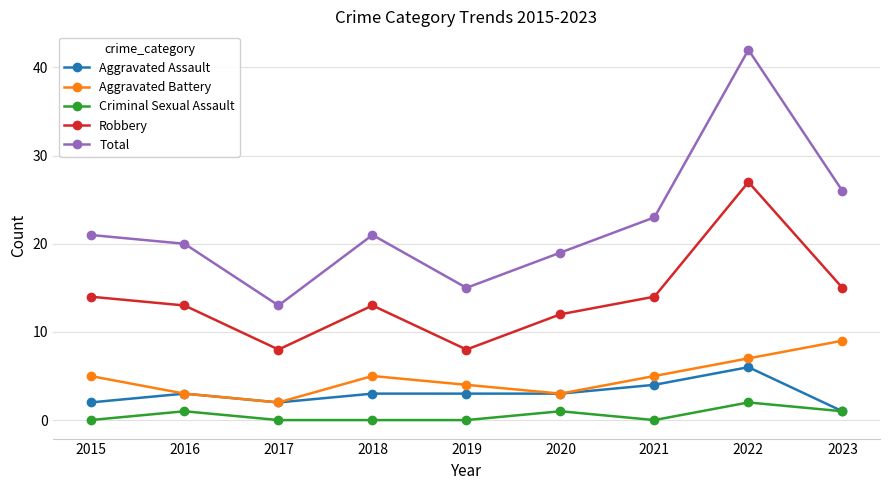

What is the approximate value of Aggravated Battery at 2015?

5